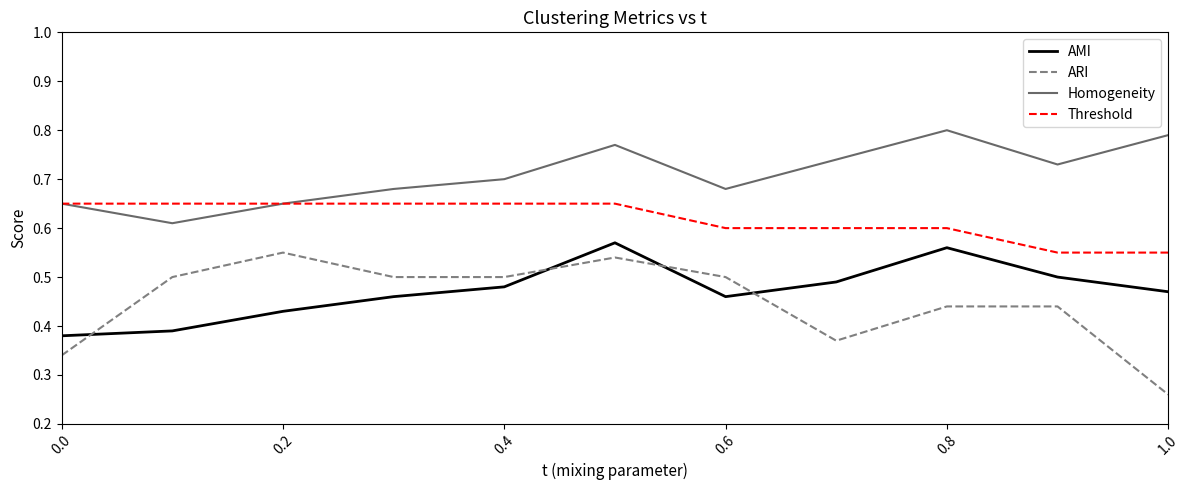

How many lines are shown in the chart?

4